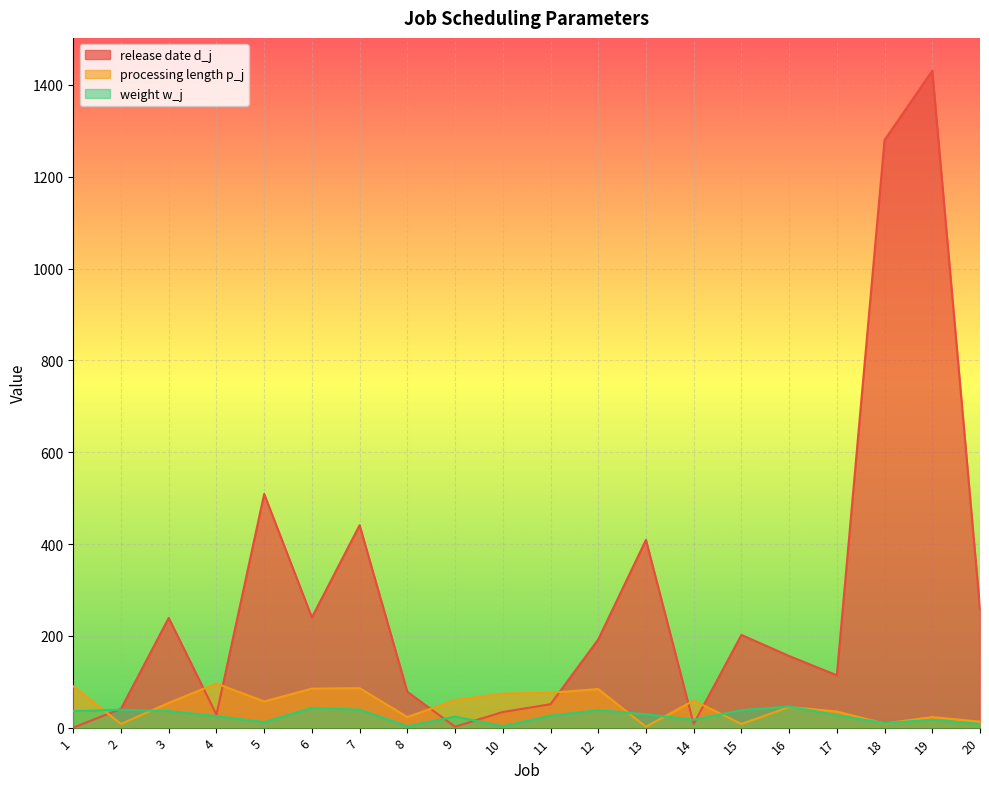

Count the number of categories in the chart.

20